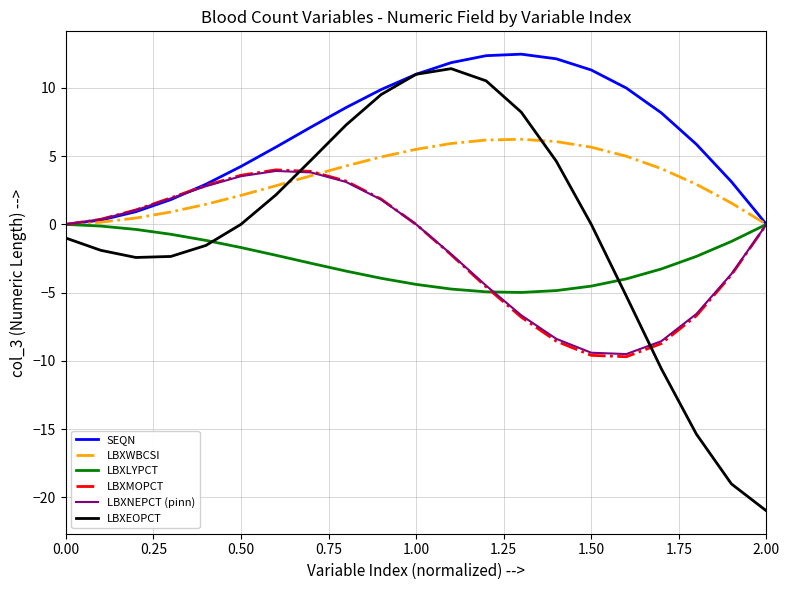

What is the greatest value displayed?

12.5